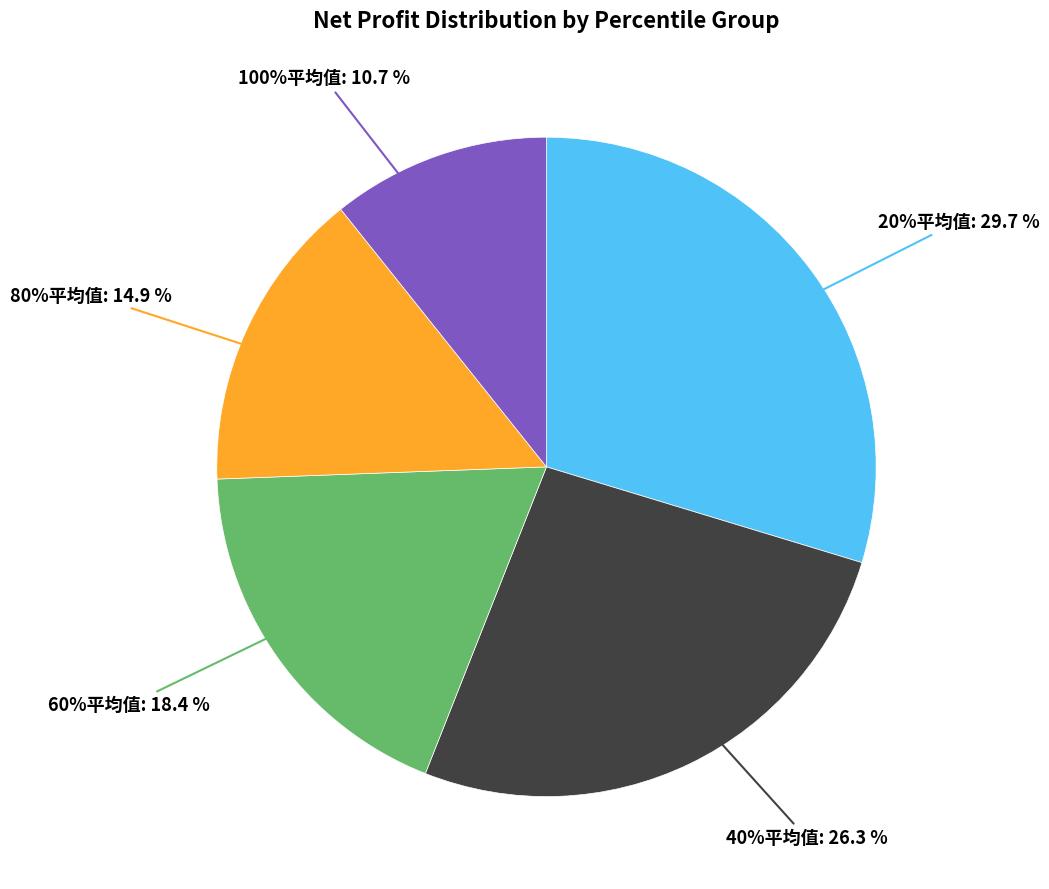

How much of the chart is everything except 40%平均值?

73.7%